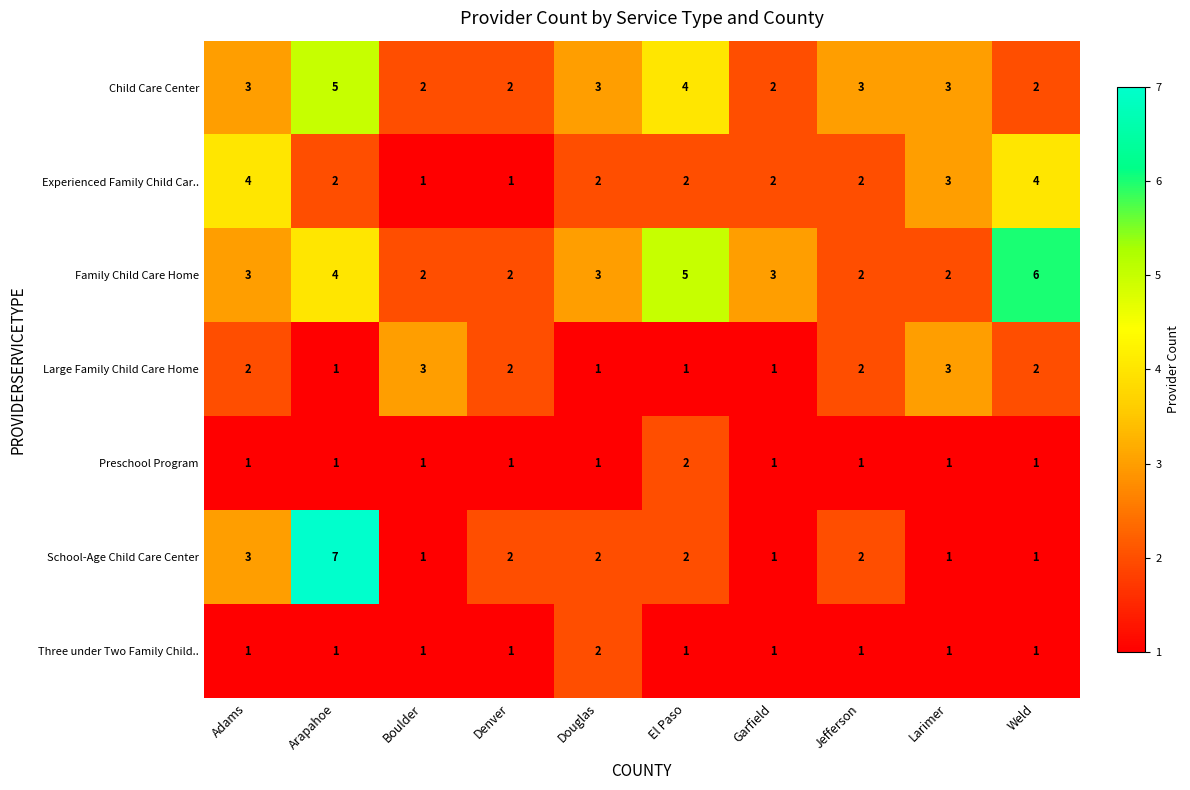

Which series has the widest spread of values?

School-Age Child Care Center